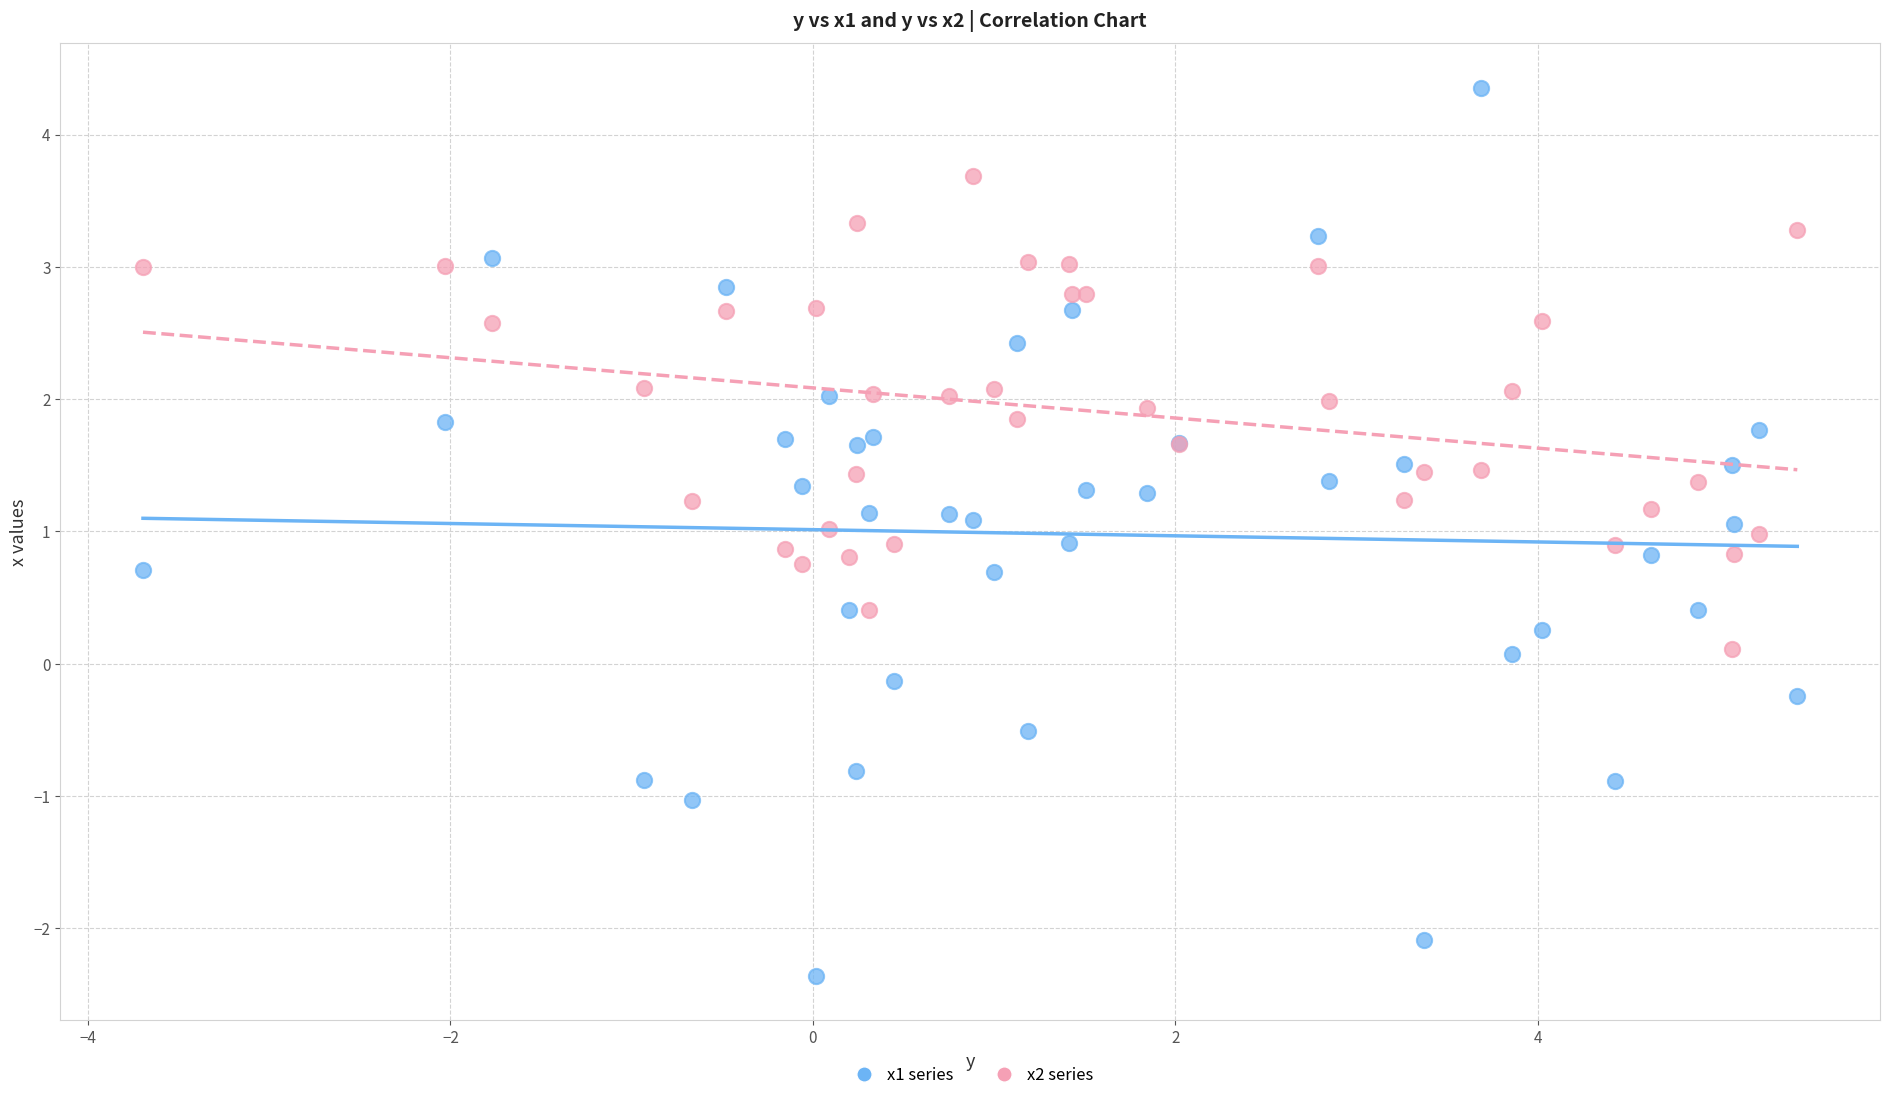

Which series has the largest Y range (max minus min)?

x1 series